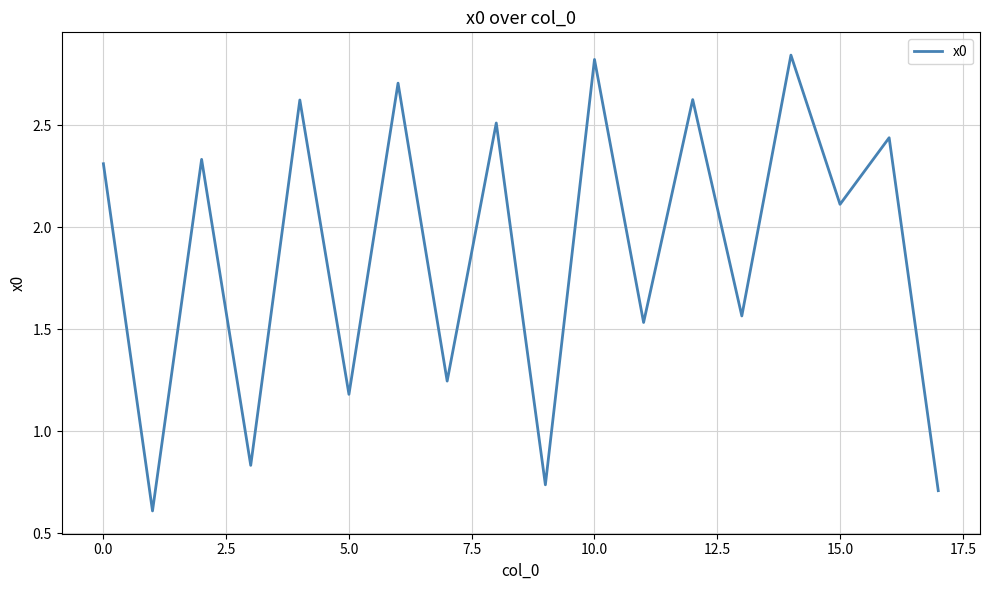

What is the smallest value displayed?

0.6